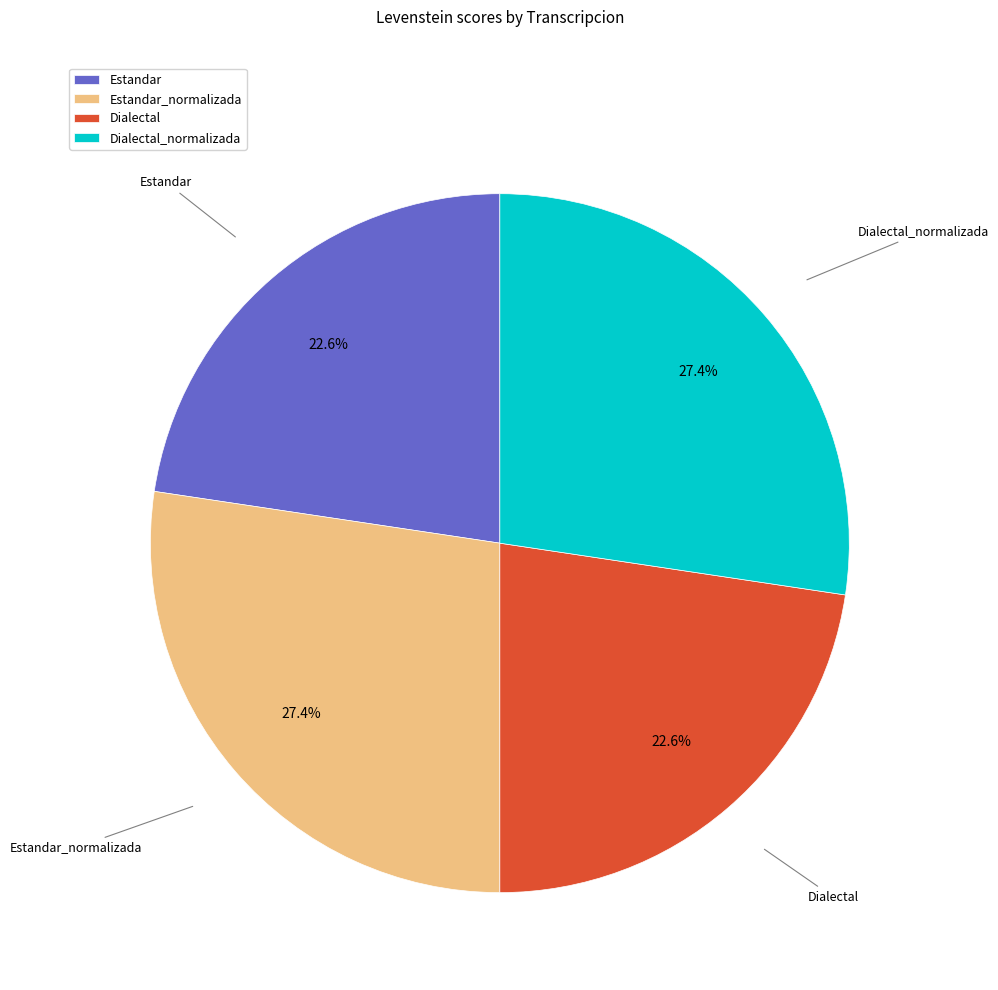

Combined, do Estandar and Dialectal account for over 50%?

No